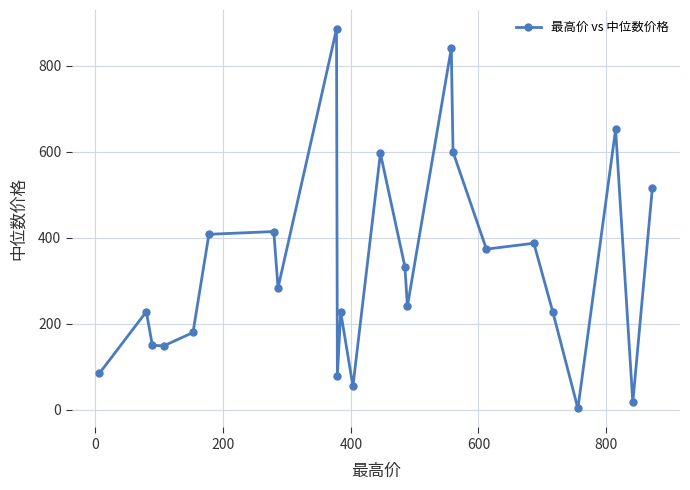

What is the greatest value displayed?

885.8